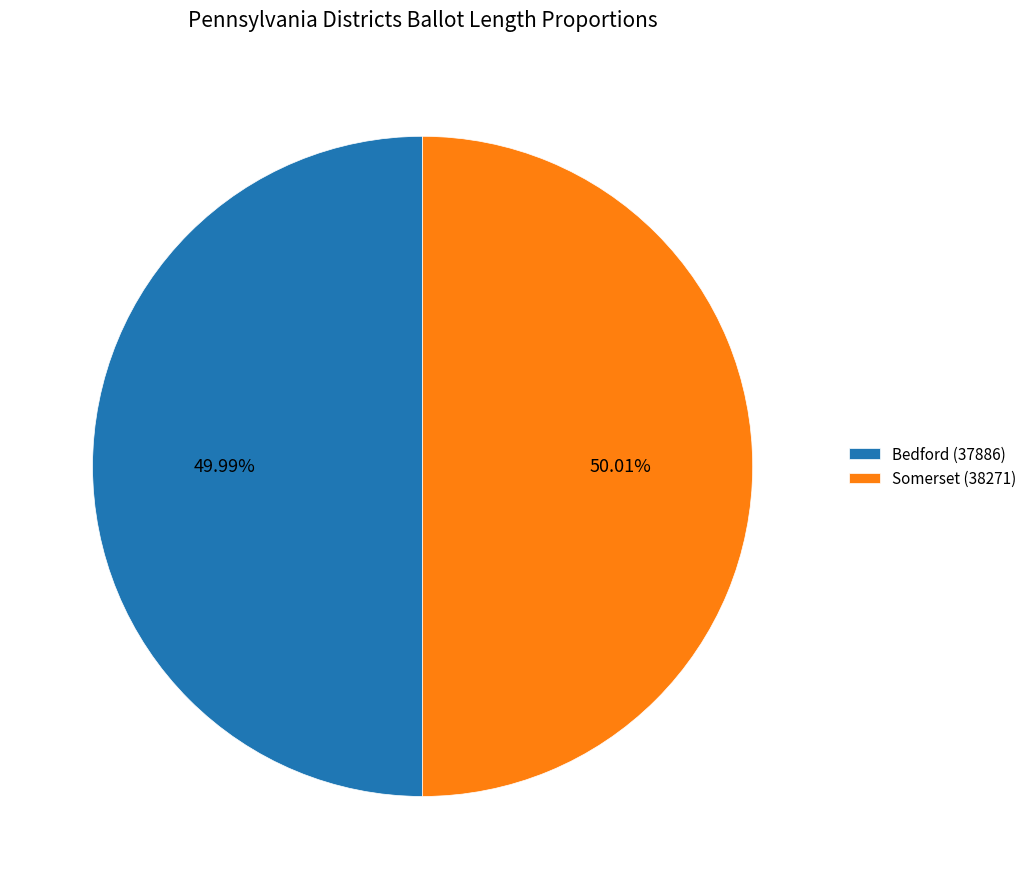

Is it true that Bedford (37886) is 50% of the pie?

True